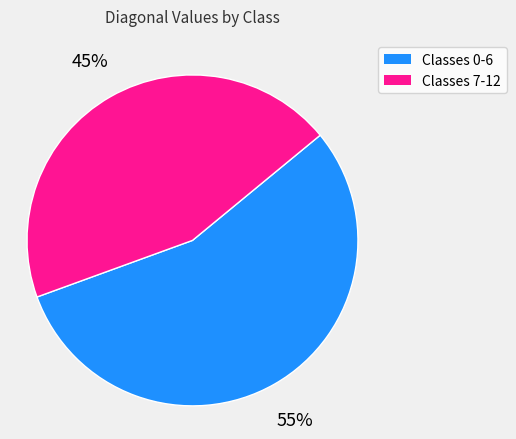

To the nearest percent, what is the average slice percentage?

50%